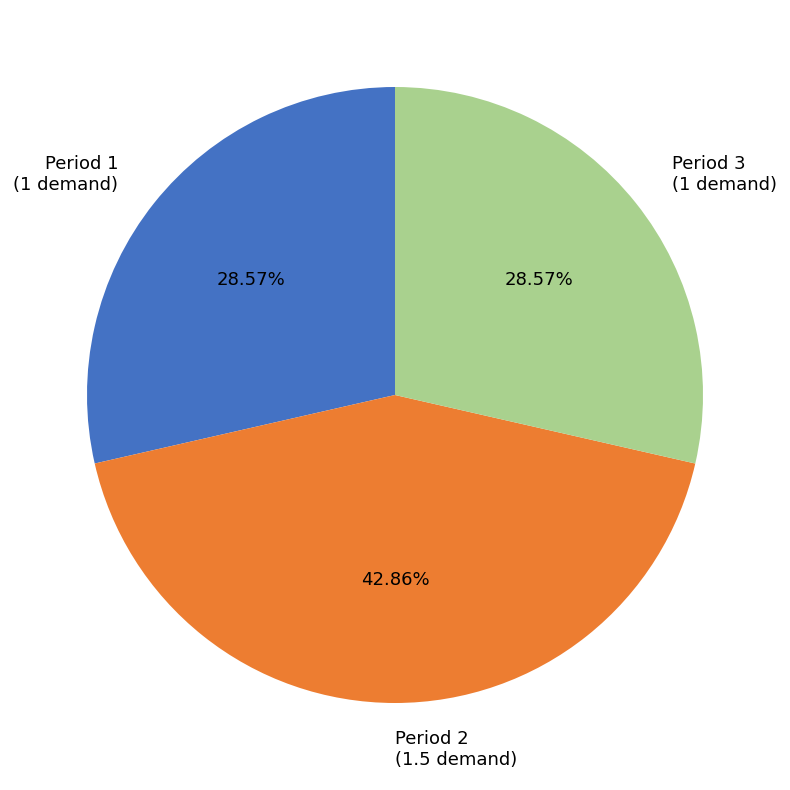

Is the sum of Period 1 and Period 3 greater than half?

Yes